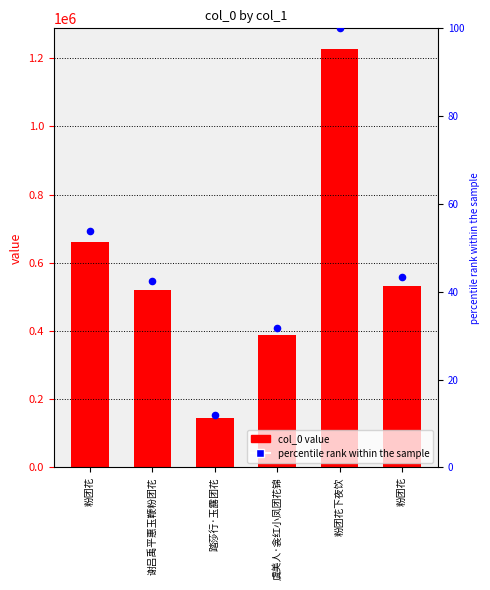

Which series reaches the maximum Y coordinate?

col_0